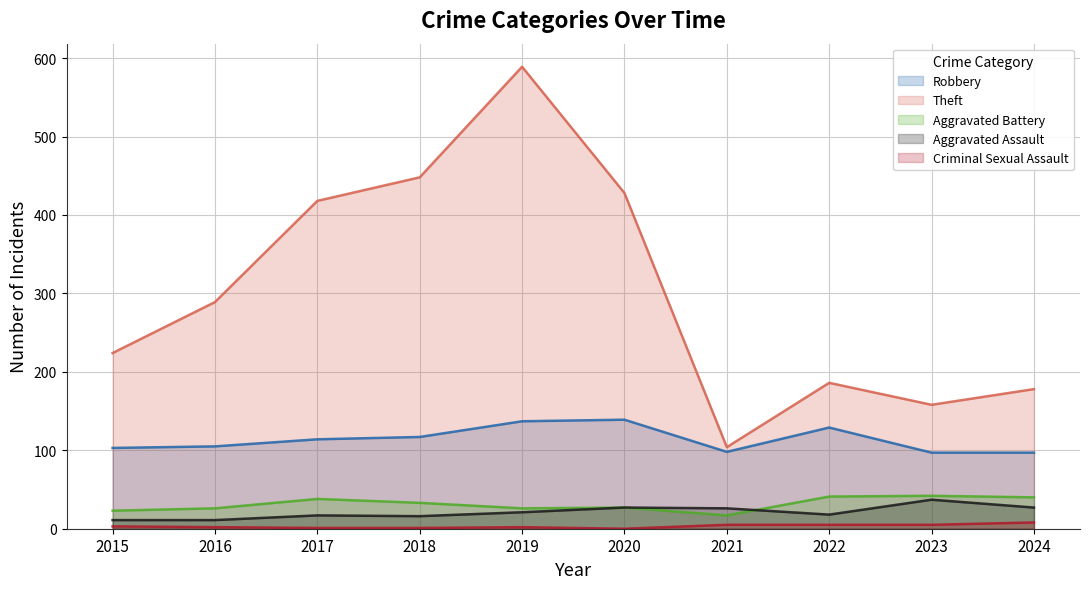

True or false: Robbery and Criminal Sexual Assault intersect in this chart.

False